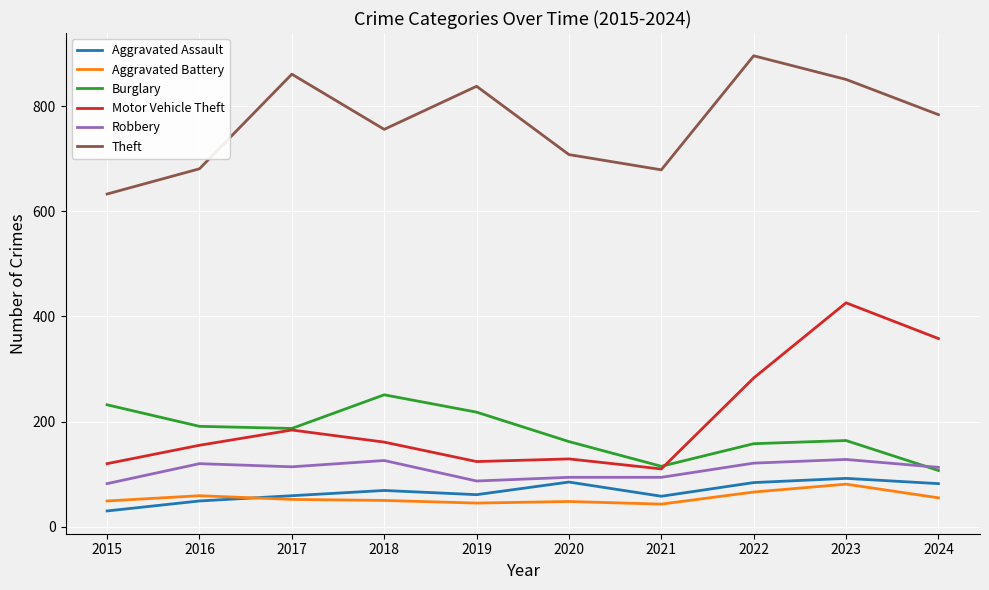

What is the total value across all series at 2016?

1255